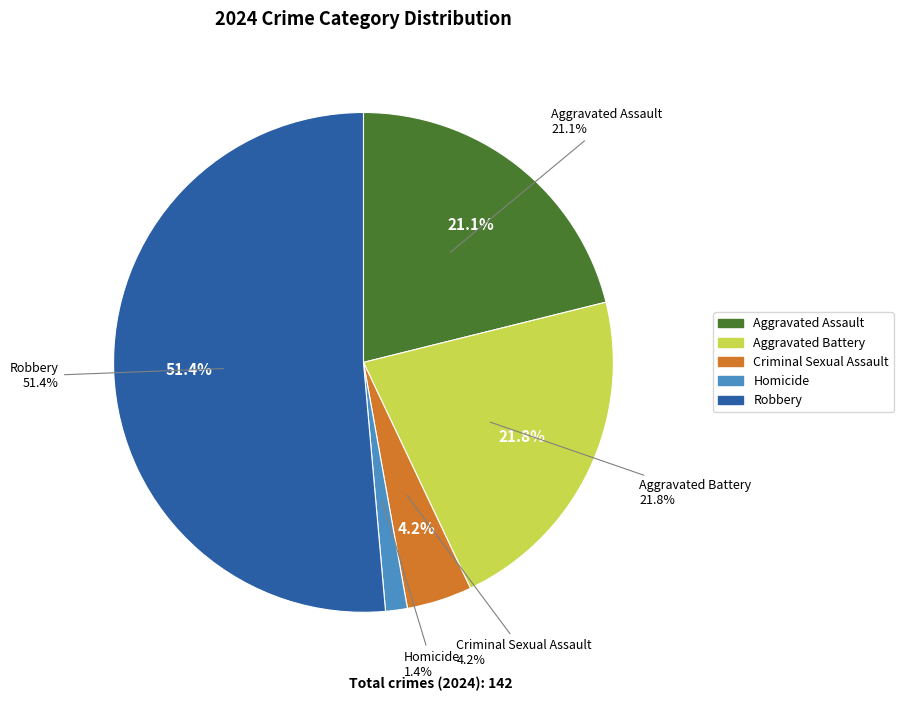

Which category accounts for the majority?

Robbery